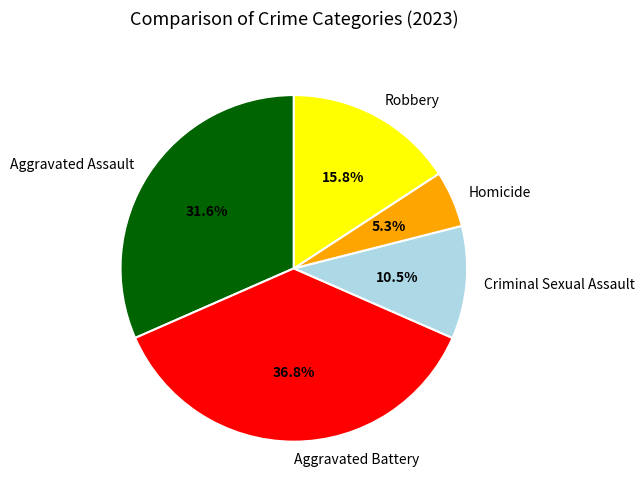

Rank the categories by value from highest to lowest.

Aggravated Battery, Aggravated Assault, Robbery, Criminal Sexual Assault, Homicide